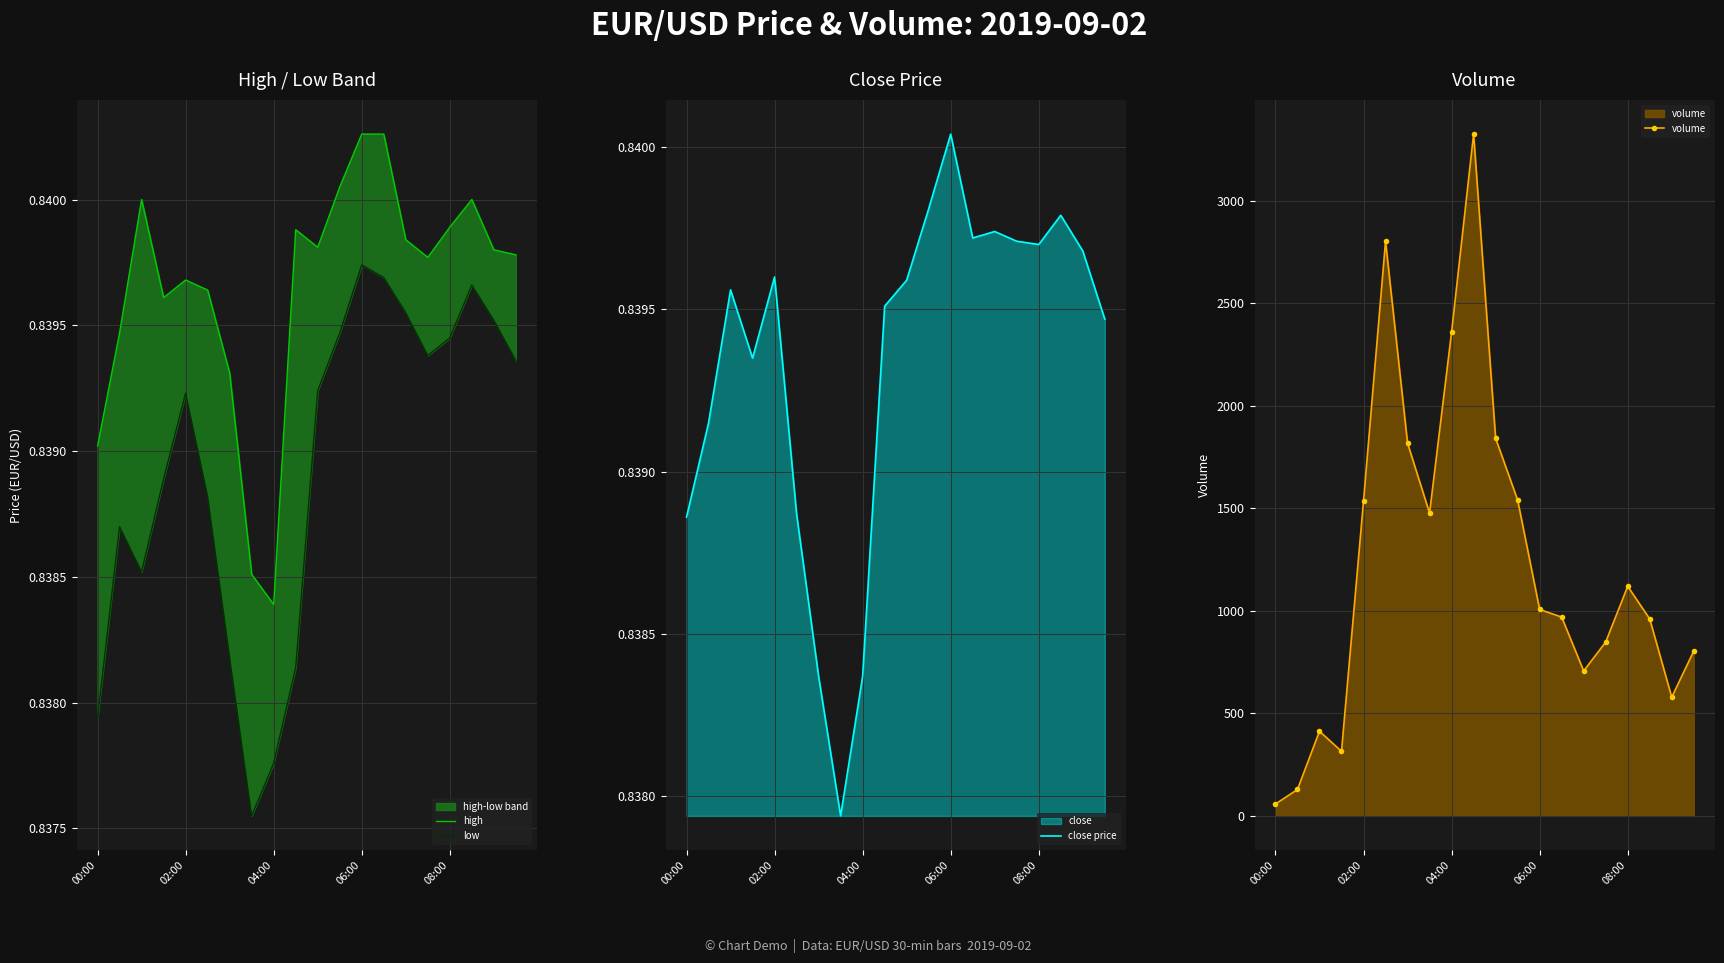

True or false: volume and close price cross at least once.

False